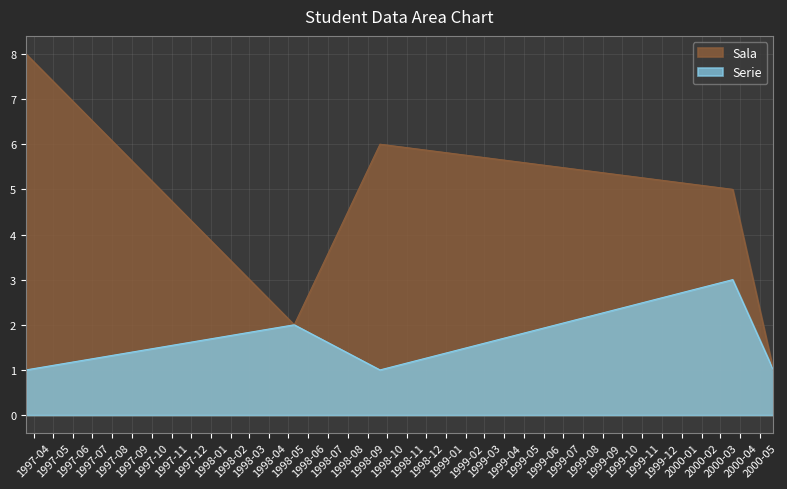

Rank the series by their average value, from highest to lowest.

Sala, Serie